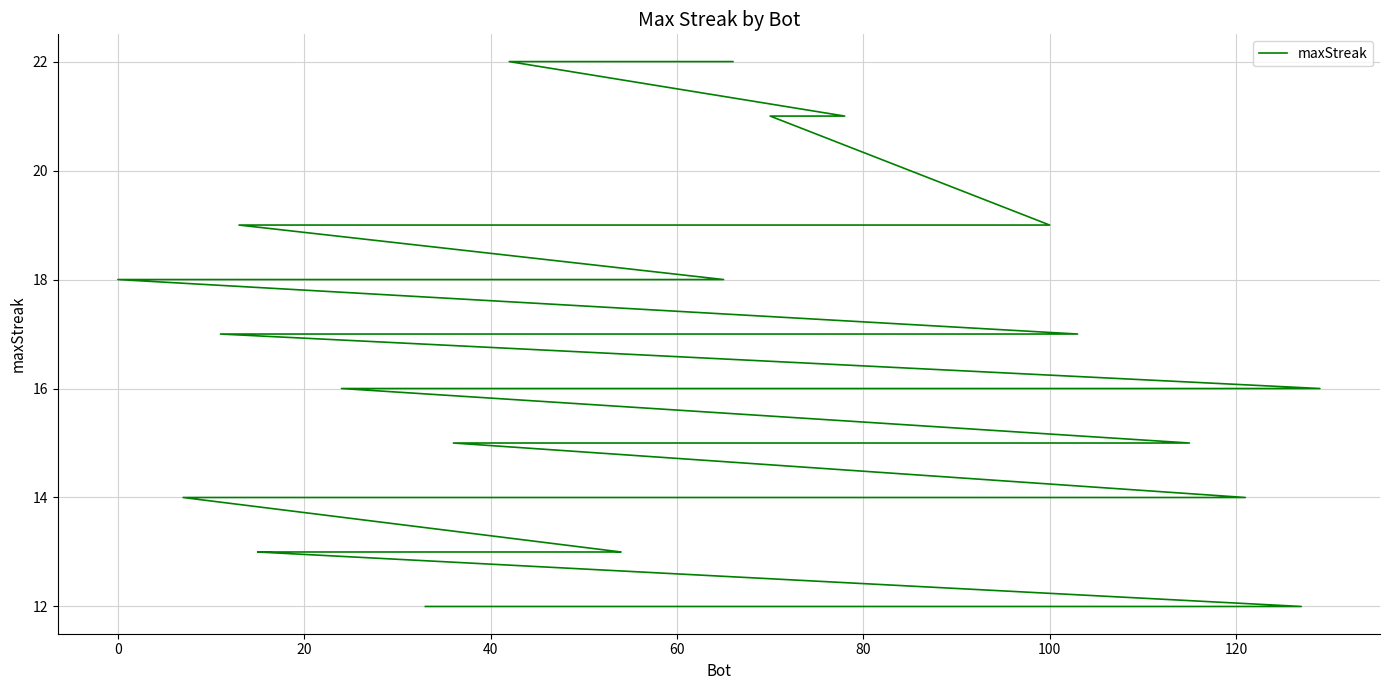

True or false: the data has more than 1 interior local peaks.

False